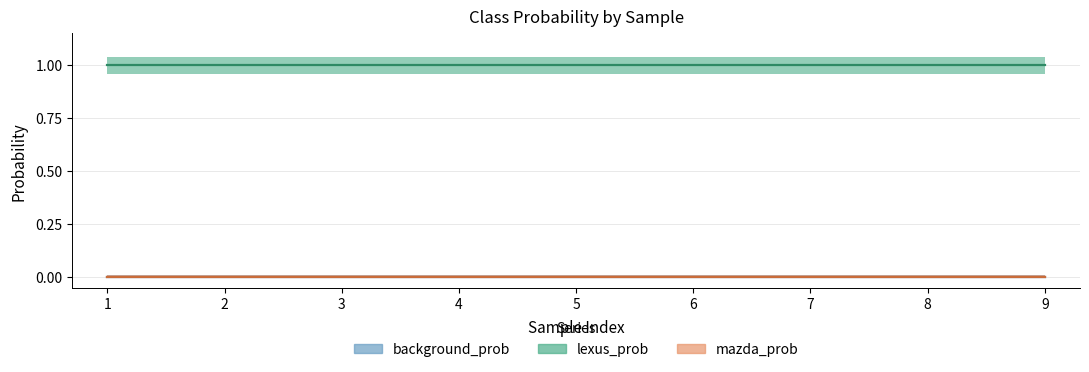

Reading left to right, transcribe all the data shown in this chart.

background_prob: 0	0	0	0	0	0	0	0	0
lexus_prob: 1	1	1	1	1	1	1	1	1
mazda_prob: 0	0	0	0	0	0	0	0	0